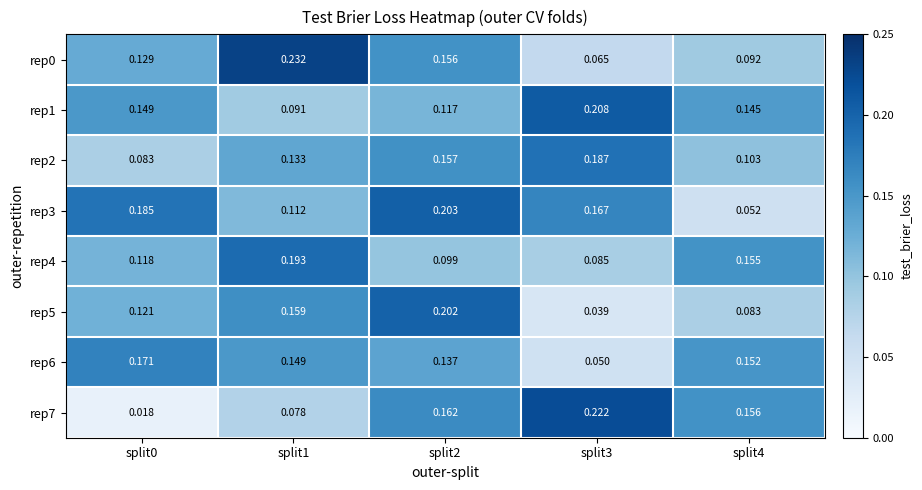

Is the value of rep7 at split2 greater than the value of rep4 at split0?

Yes